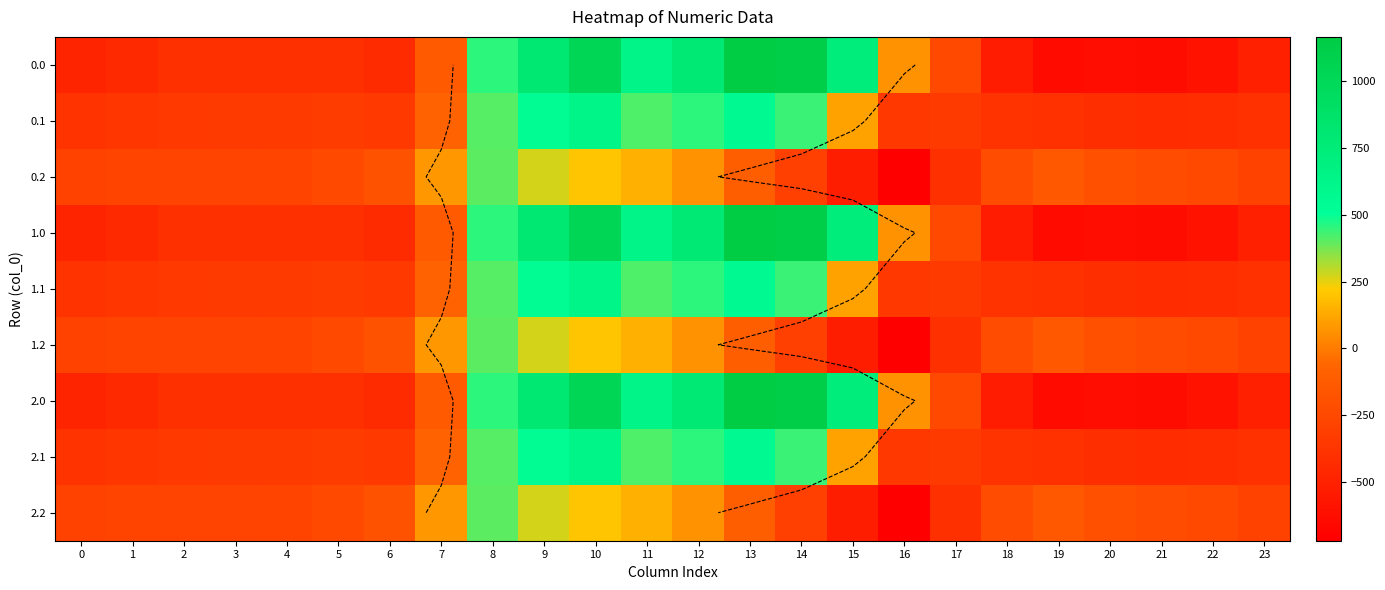

What is the approximate value of 2.0 at 2?

-410.3